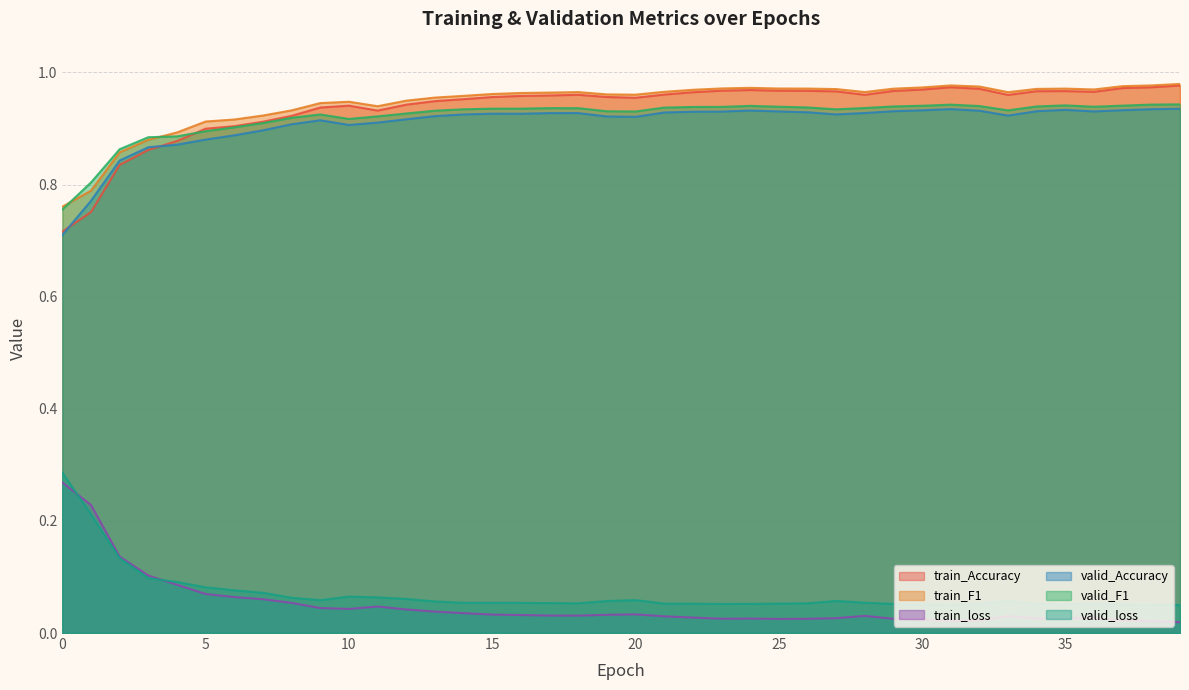

True or false: valid_Accuracy has a value of 0.7 at 0.

True